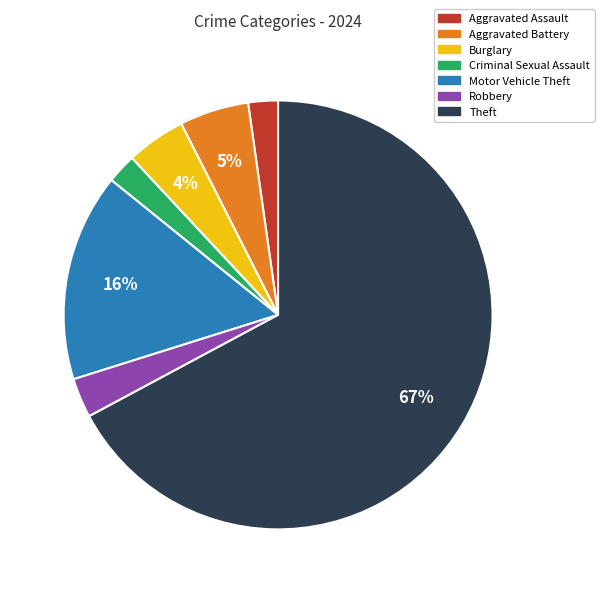

Is there any slice that represents more than half of the pie?

Yes